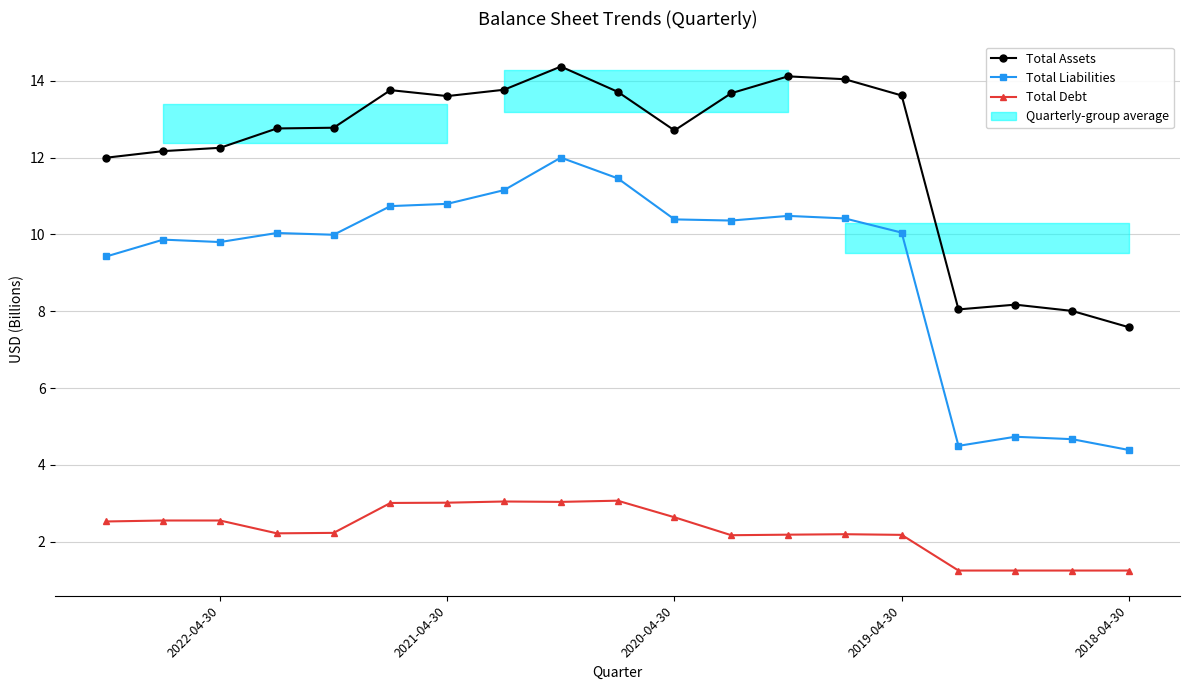

True or false: Total Assets has more than 0 interior local peaks.

True